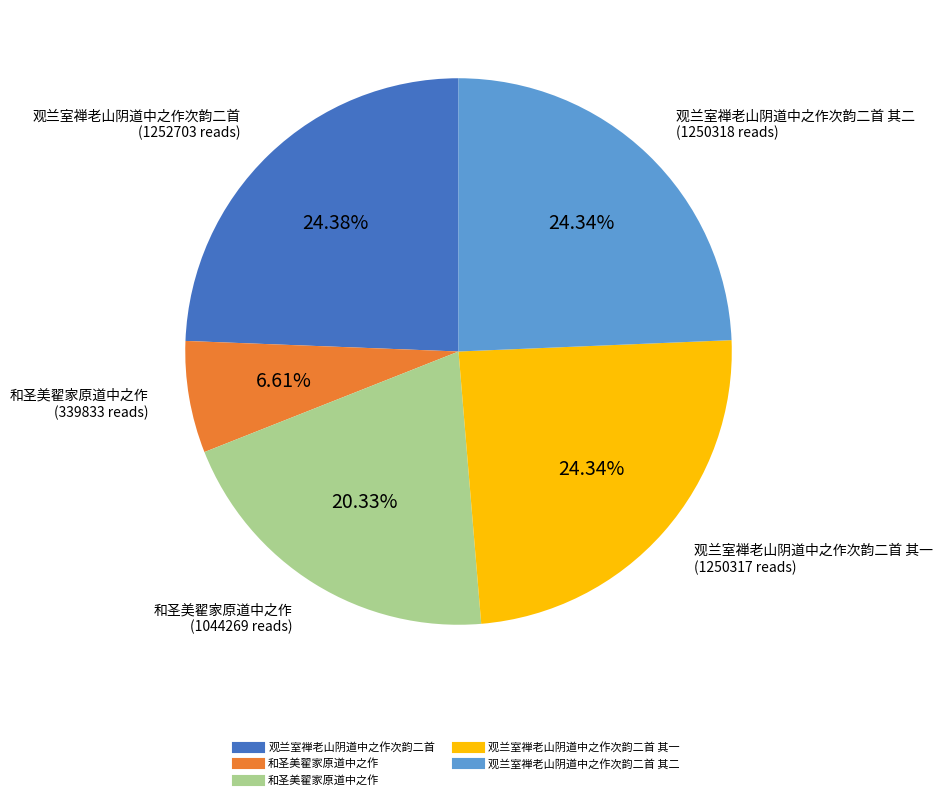

Is there a majority slice in this chart?

No